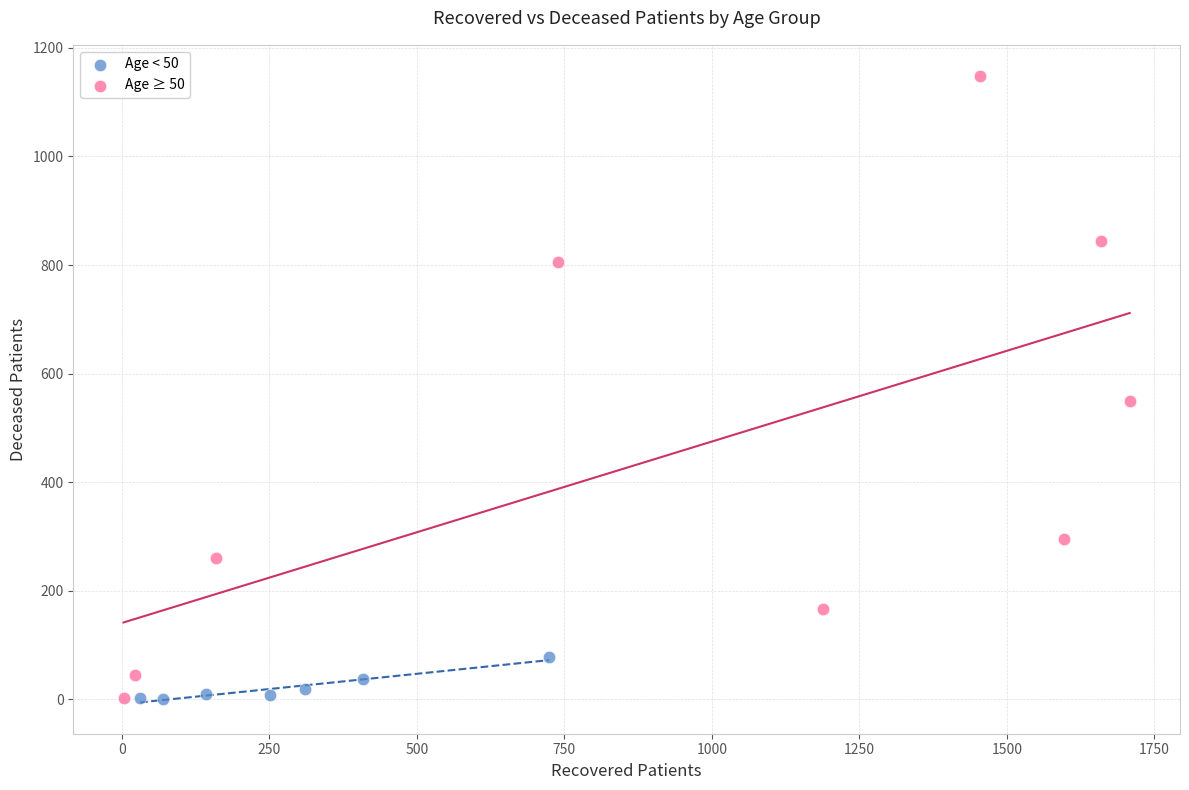

Which series has the largest Y range (max minus min)?

Age ≥ 50